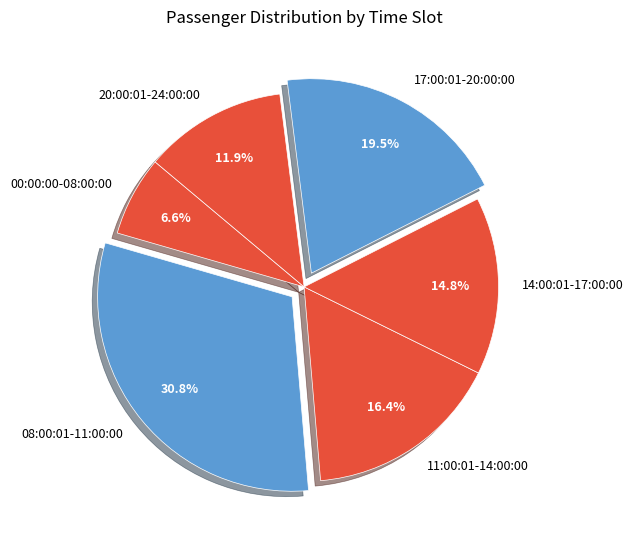

Is the sum of 17:00:01-20:00:00 and 11:00:01-14:00:00 greater than half?

No